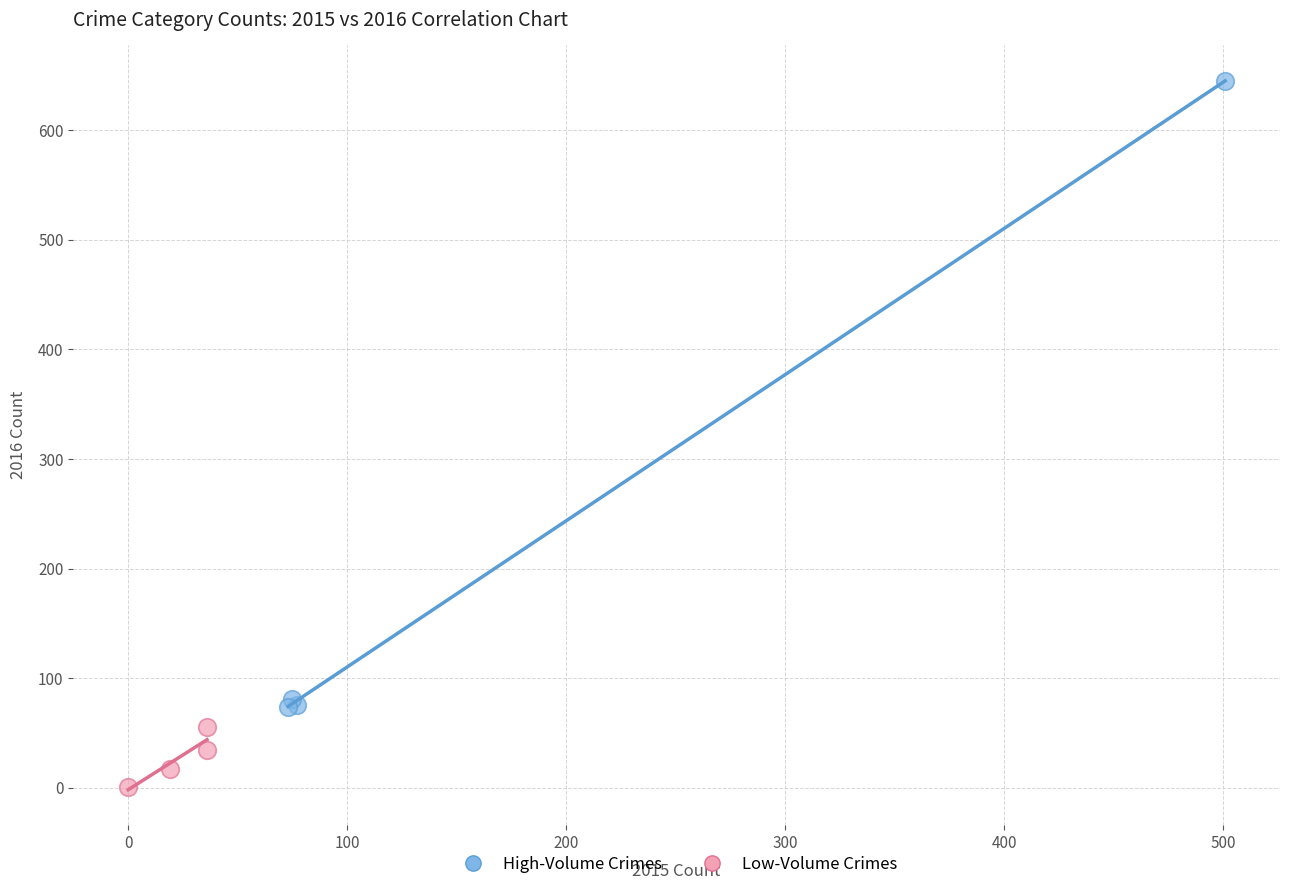

Which series contains the lowest Y value?

Low-Volume Crimes